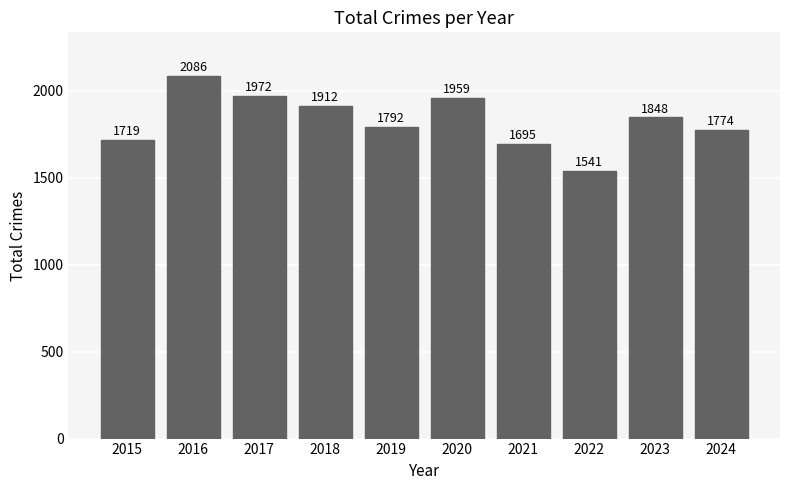

Where does the data first go above 1848?

2016